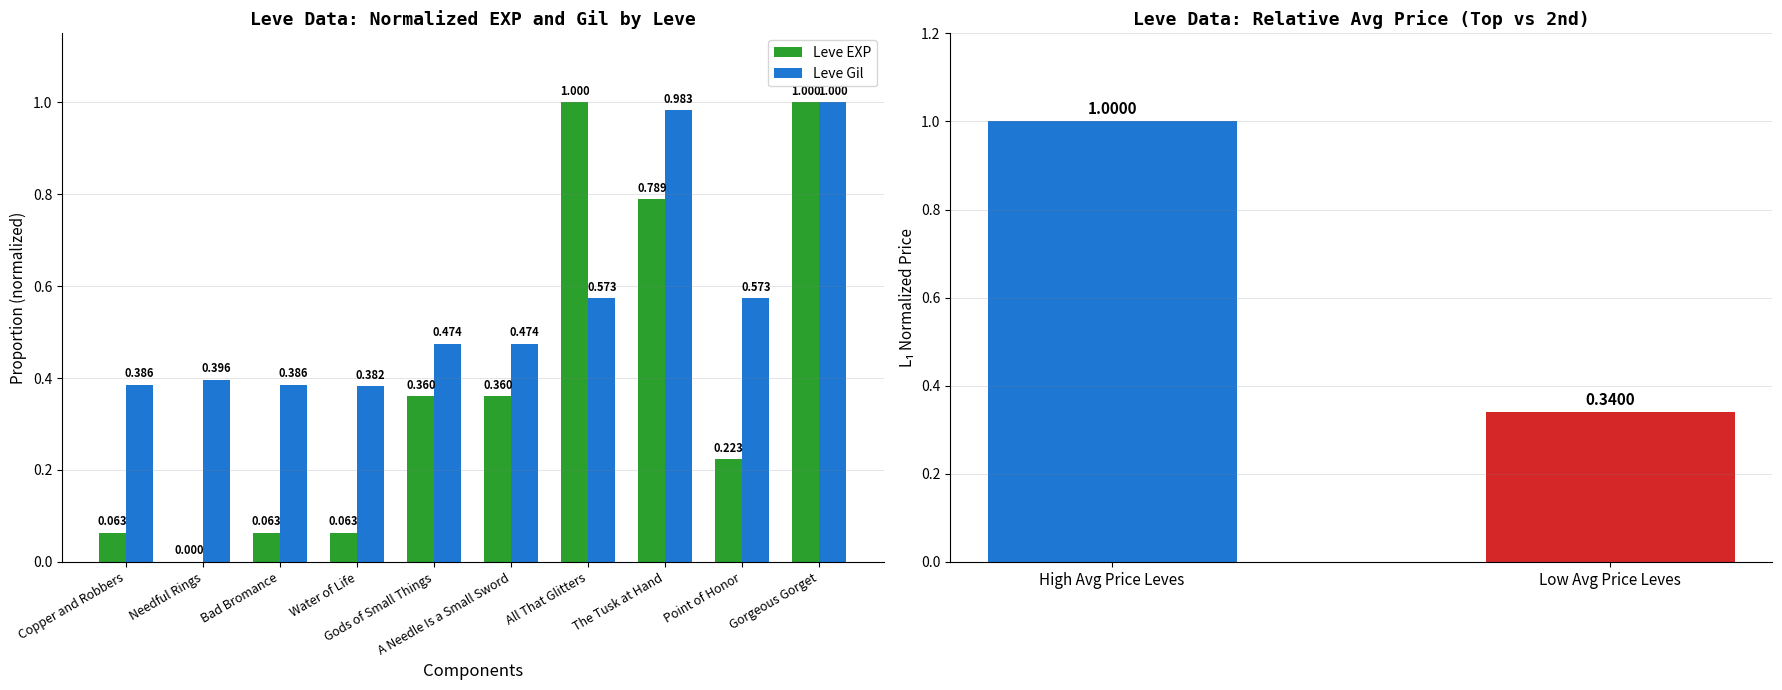

What is the sum of the Leve Gil values at Water of Life and Bad Bromance?

0.8